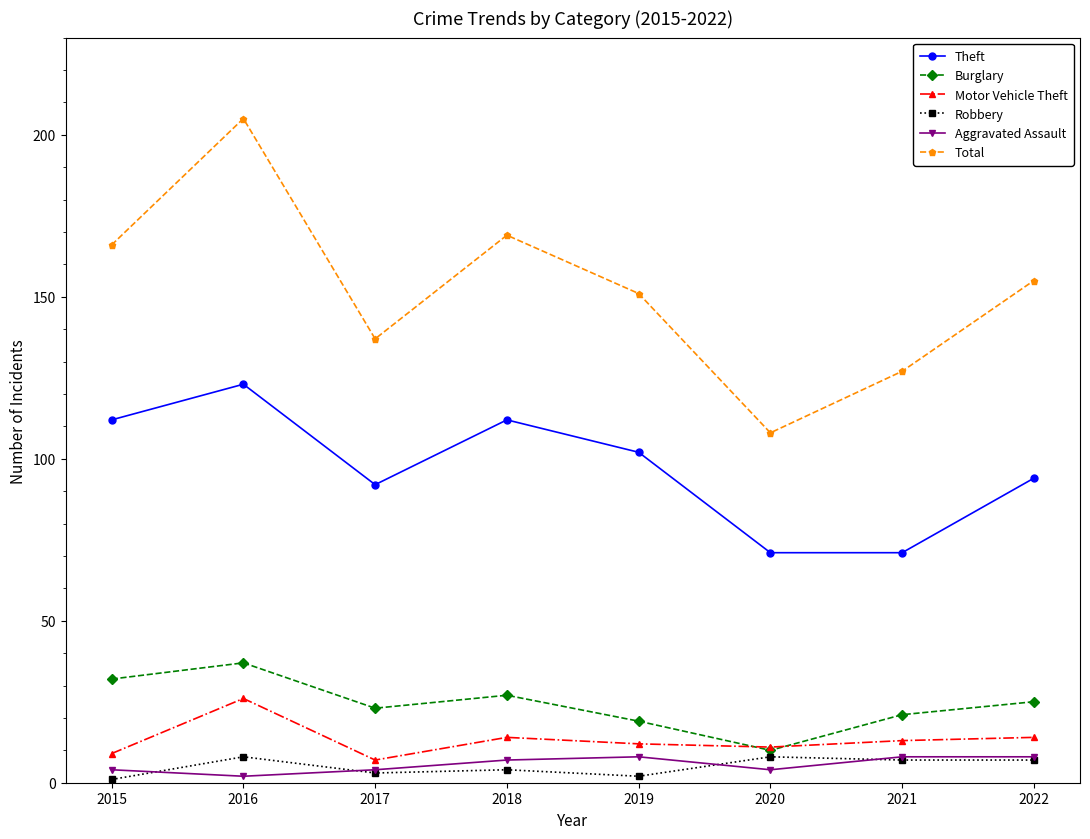

Between which two adjacent categories do Robbery and Aggravated Assault first intersect?

2015 and 2016